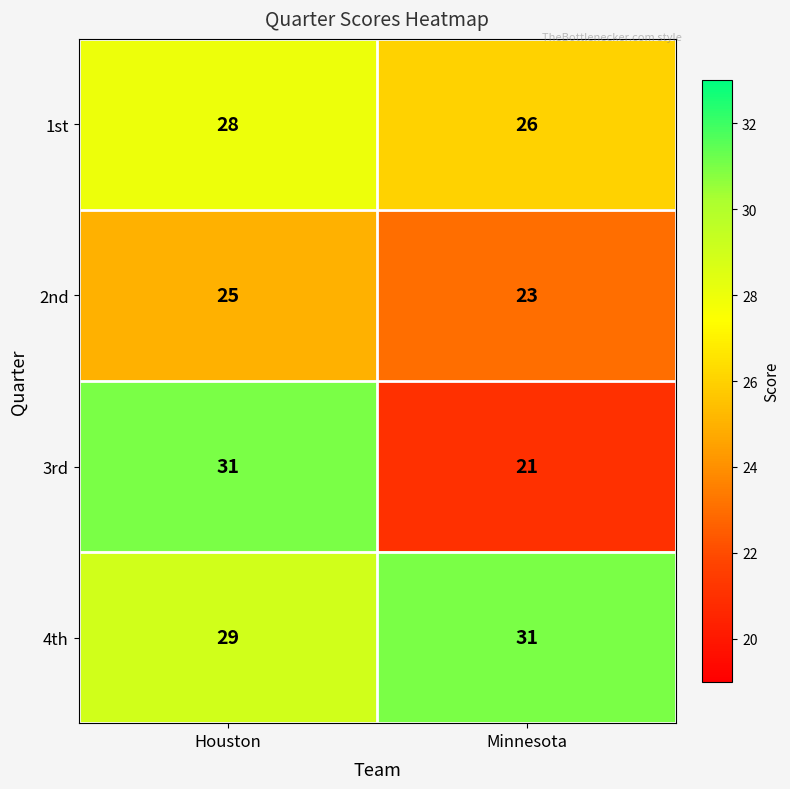

What is the total value across all series at Minnesota?

101